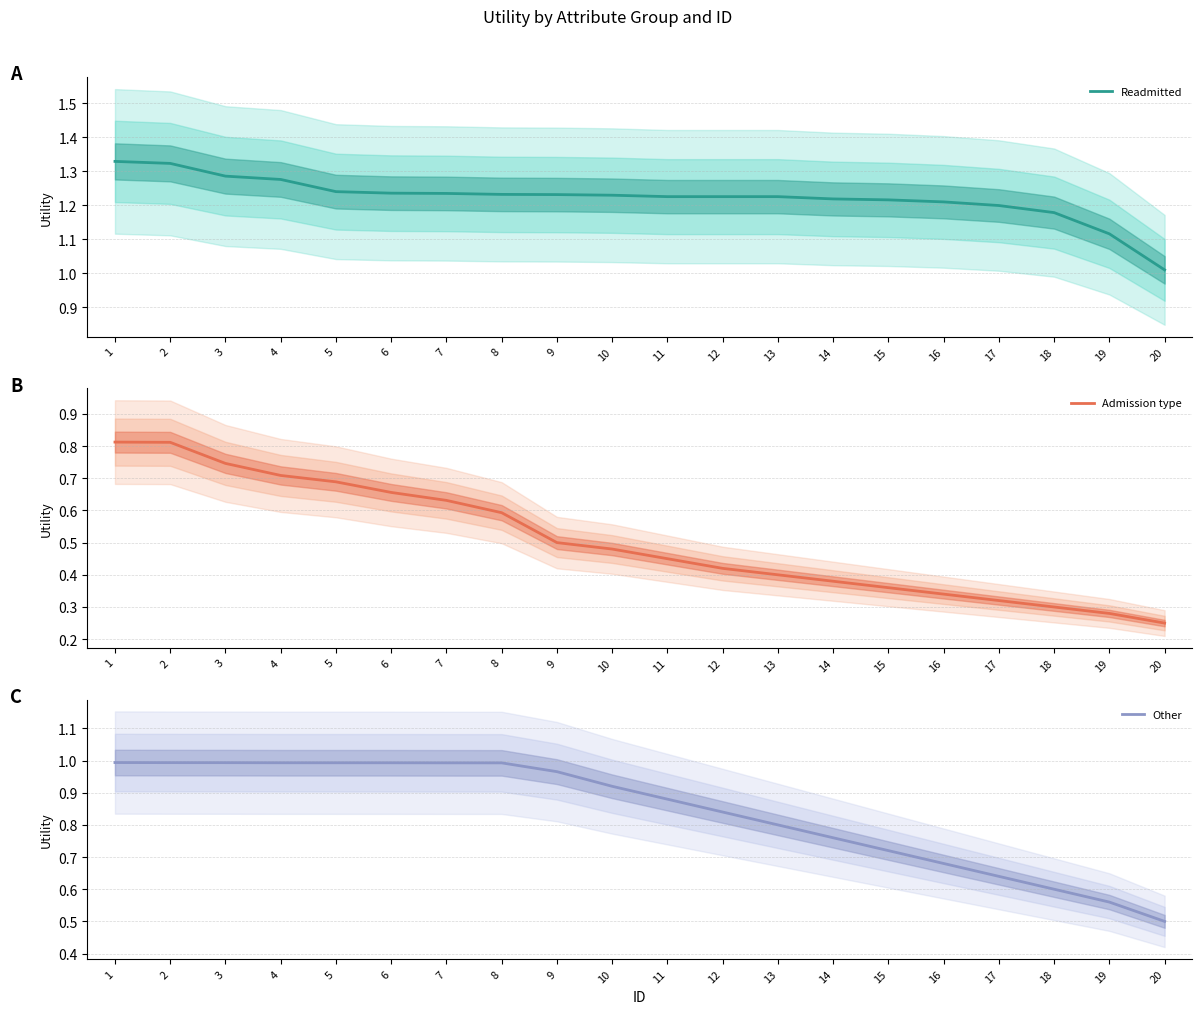

What is the value of the Admission type point at the 19th from the left?

0.3